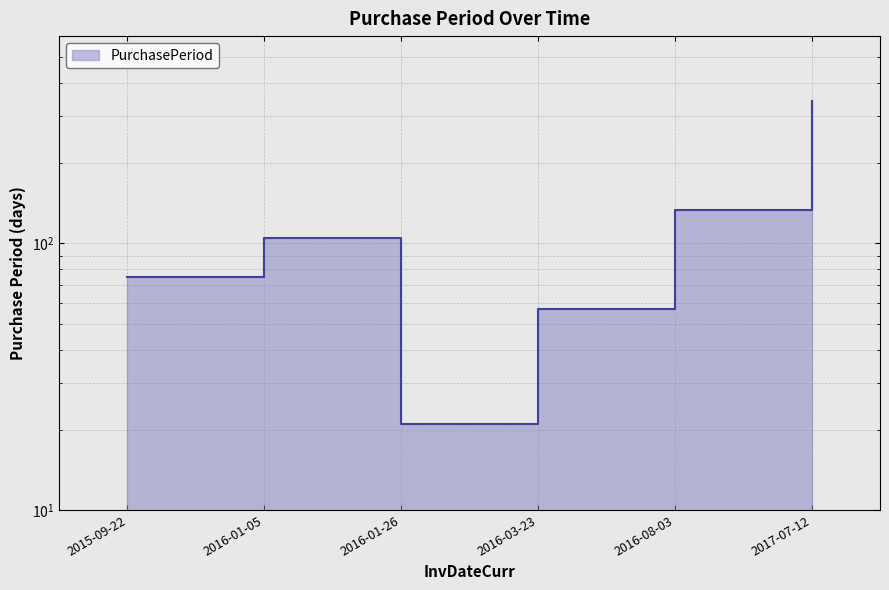

The chart shows a value of 42 at 2016-01-05. True or false?

False